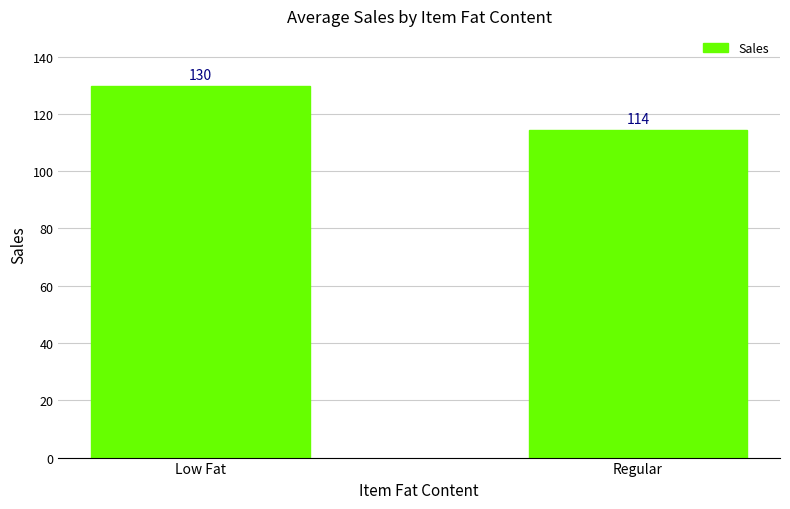

List the labels in order of value, largest first.

Low Fat, Regular